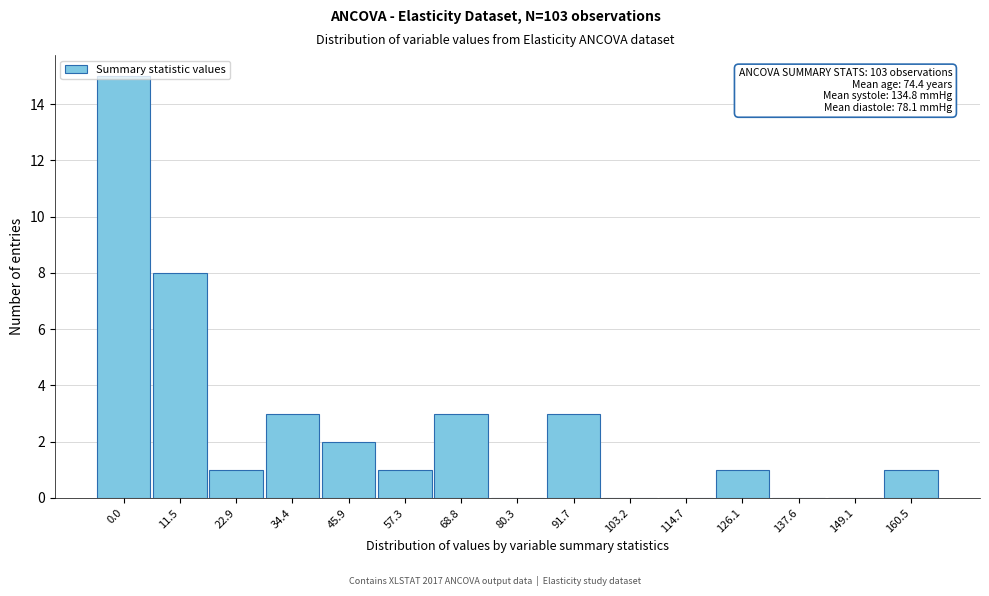

At which label is the value closest to 7?

11.5